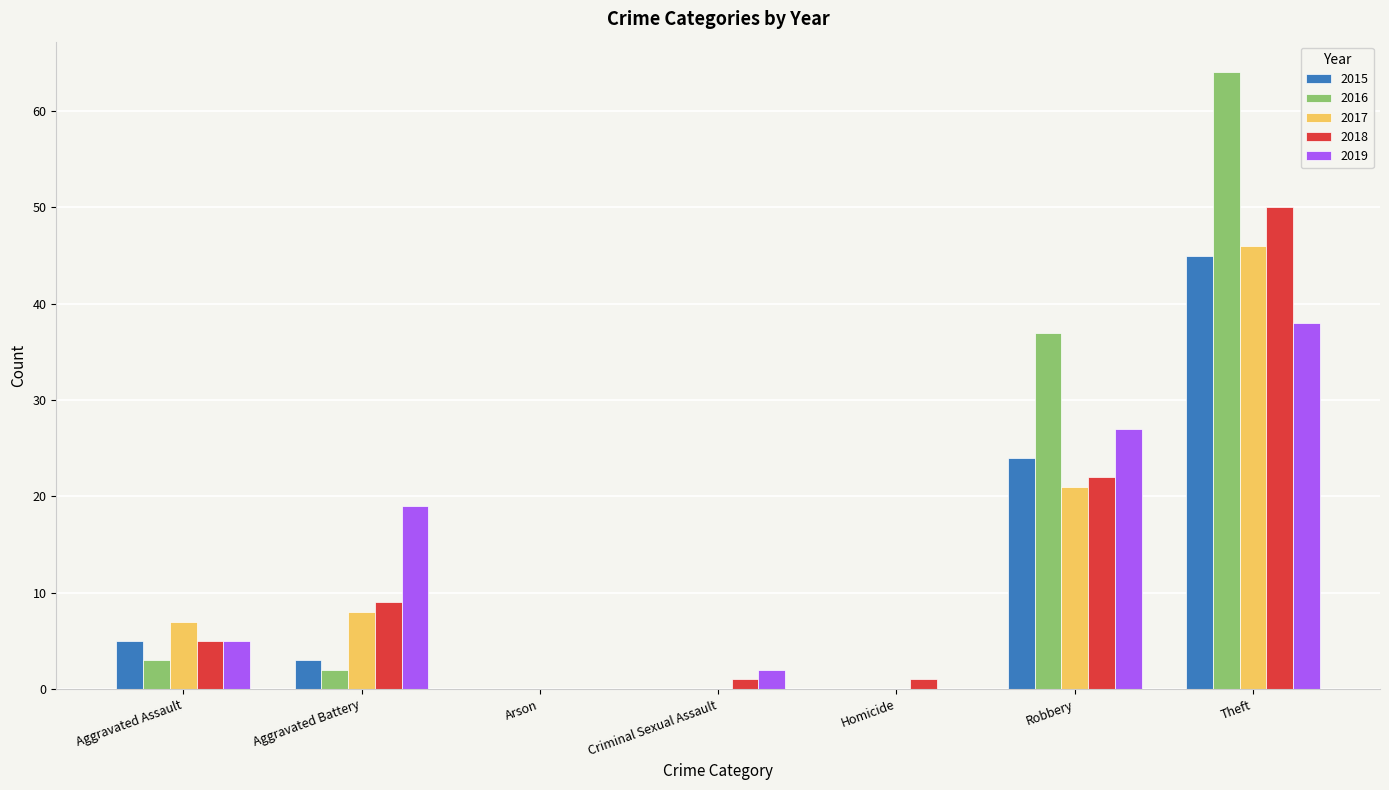

What is the maximum value shown in the chart?

64